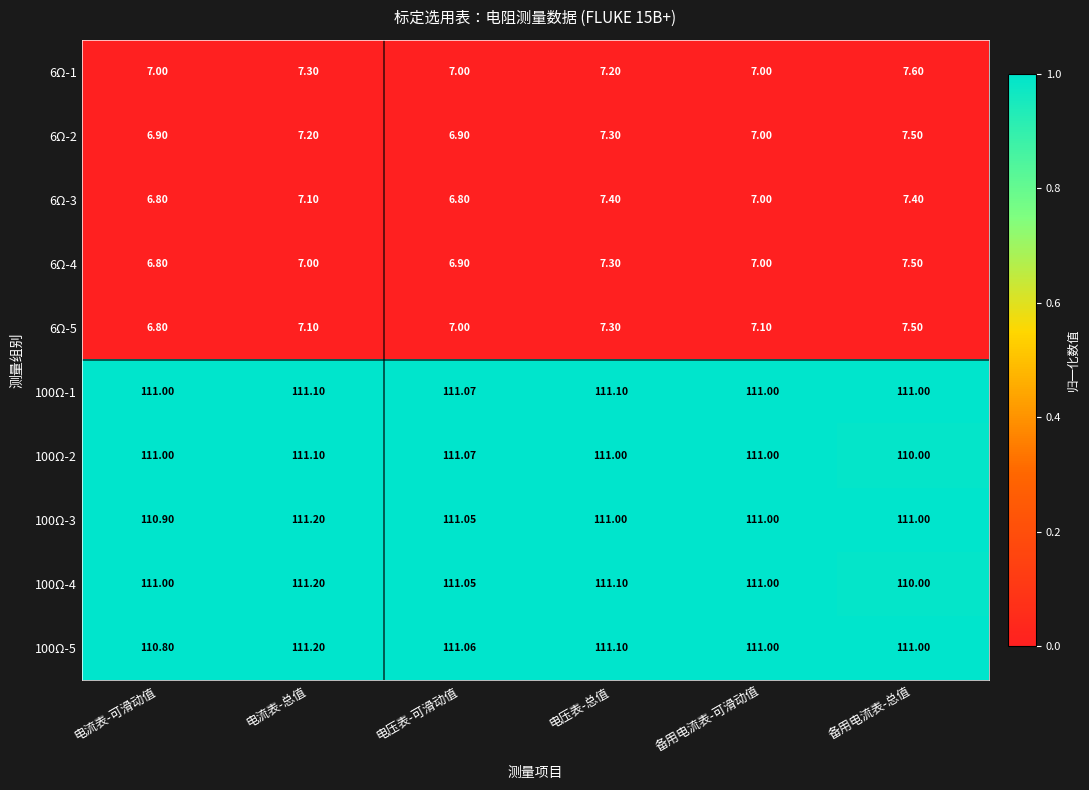

At which label does 100Ω-3 reach its minimum?

电流表-可滑动值